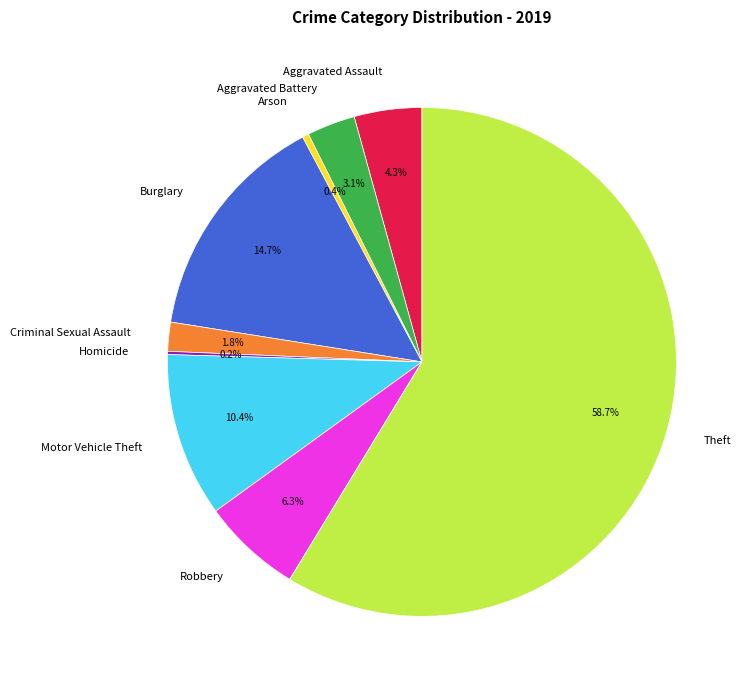

What is the majority slice?

Theft